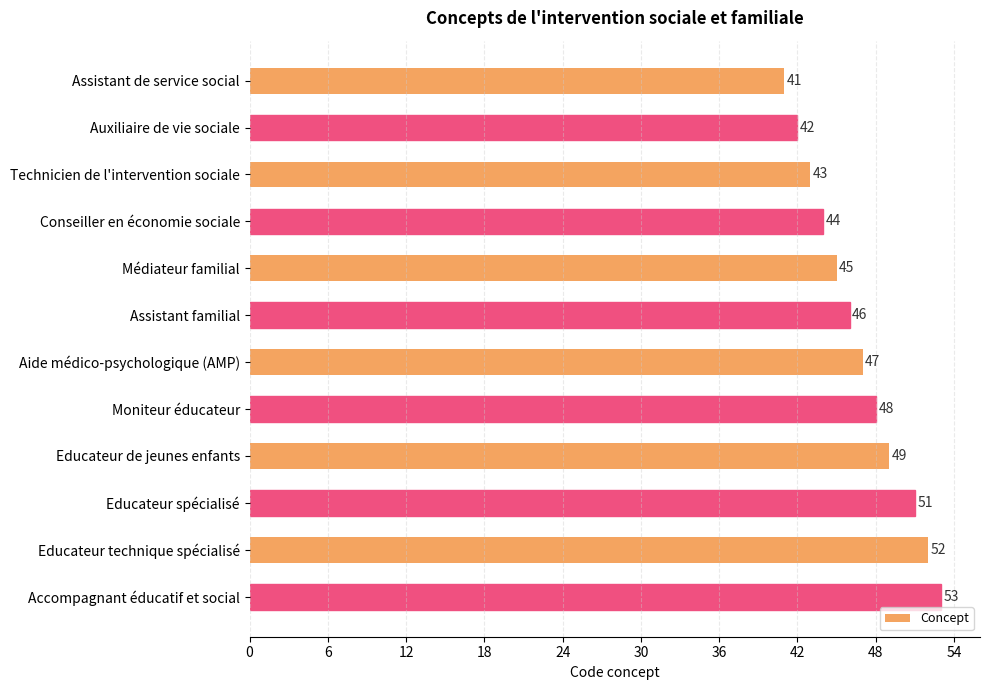

Reading bottom to top, what are all the values shown in this chart?

53	52	51	49	48	47	46	45	44	43	42	41